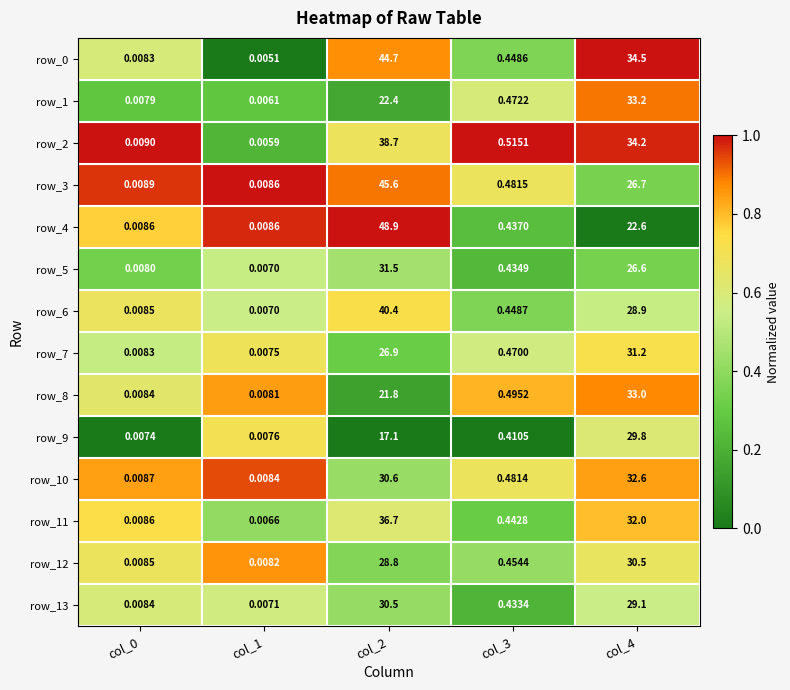

At which category is the sum across all series the highest?

col_2